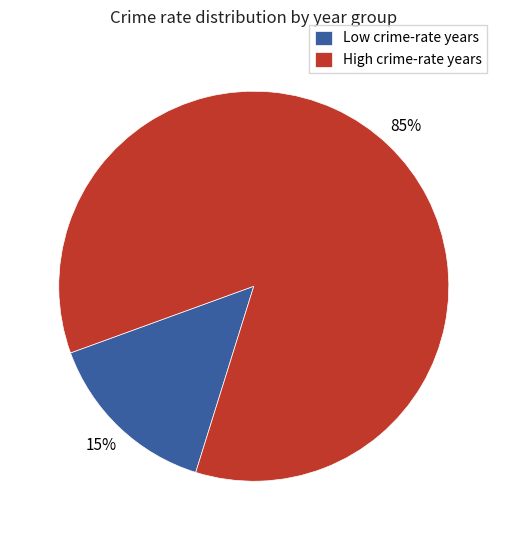

To the nearest percent, what percentage of the pie is Low crime-rate years?

15%